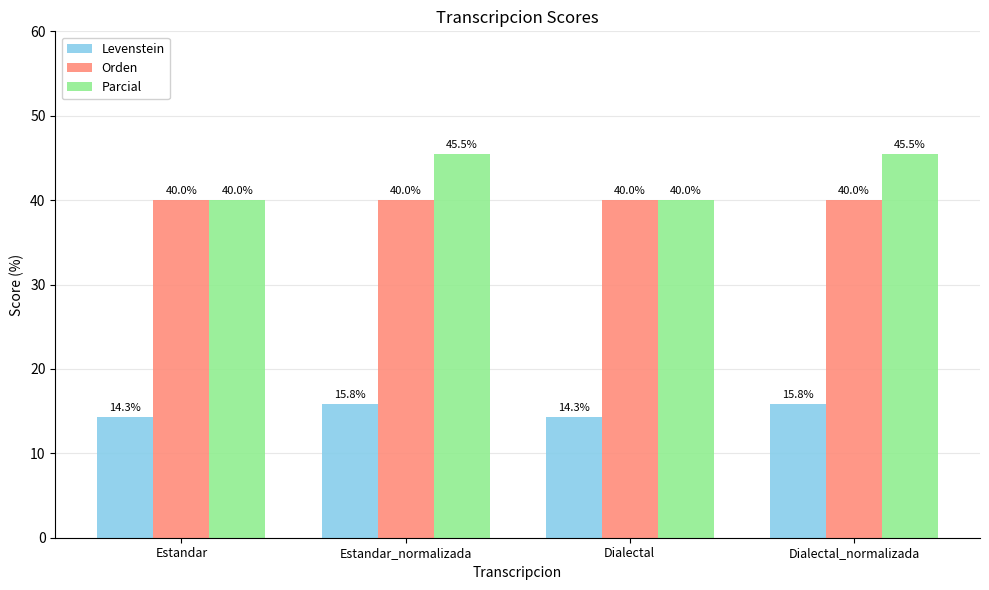

What value does the Parcial series have at Dialectal?

40.0